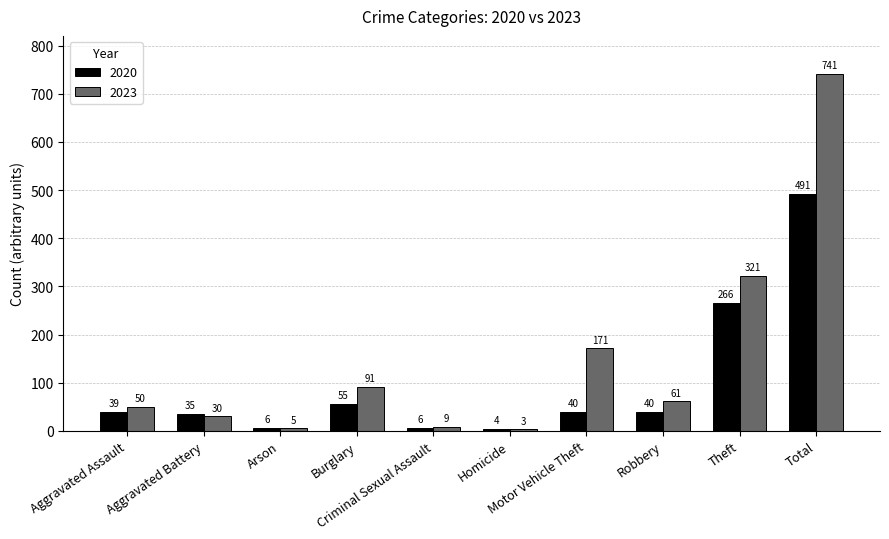

How many bars are there in each group?

2